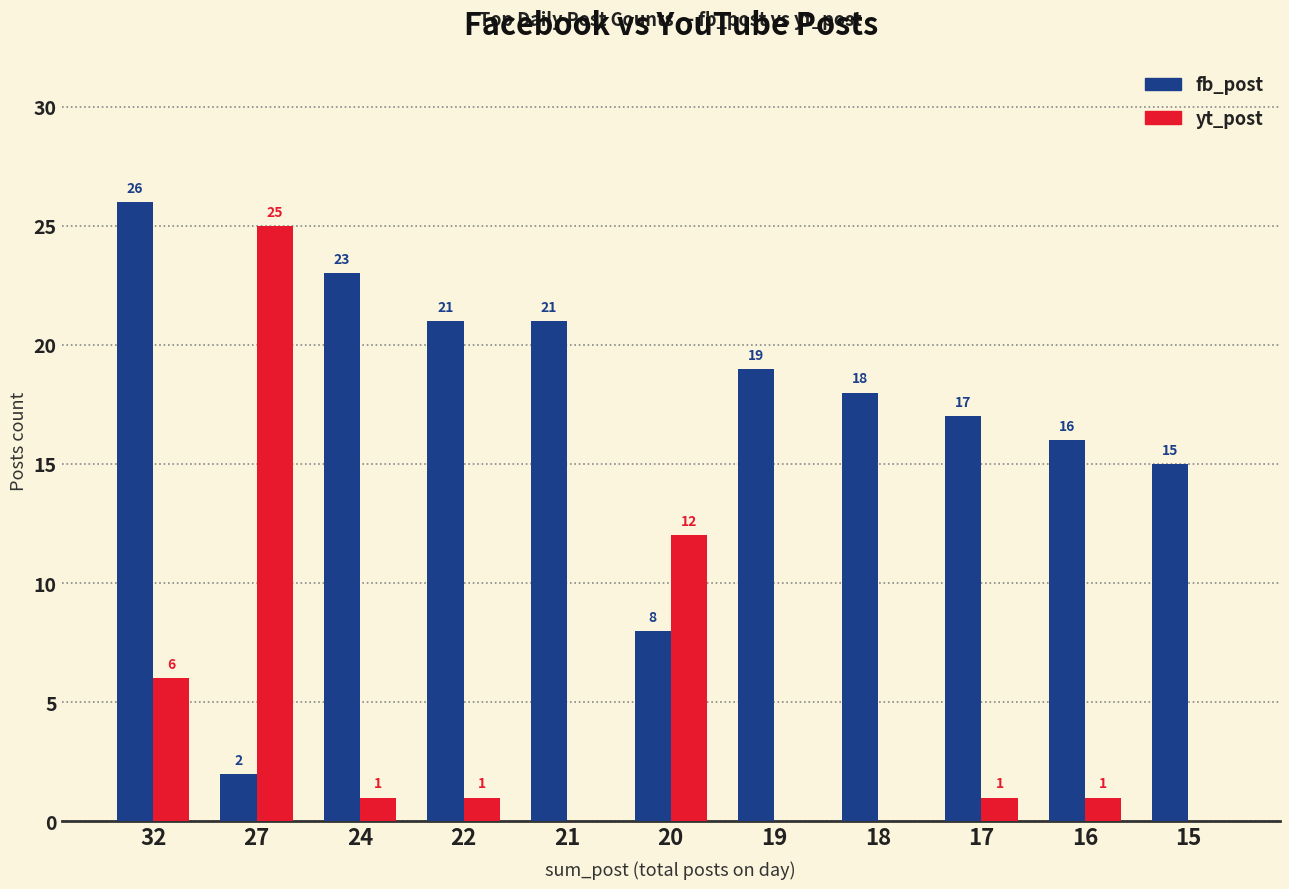

Is the value of yt_post at 27 greater than the value of fb_post at 24?

Yes